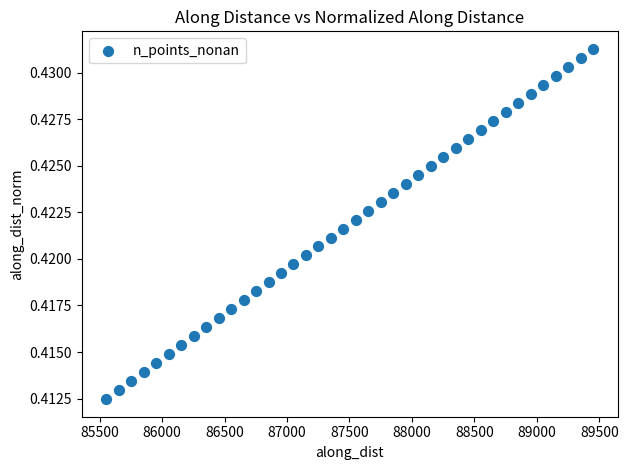

What is the range of X values (max minus min)?

3900.0